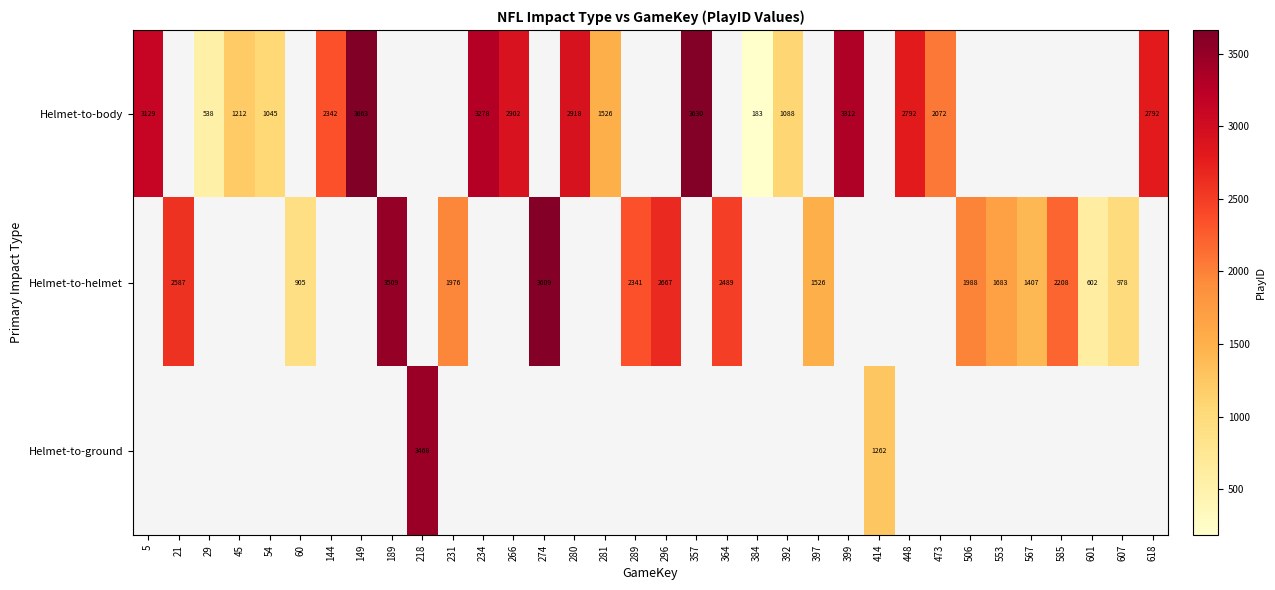

How many data points does each series have?

34